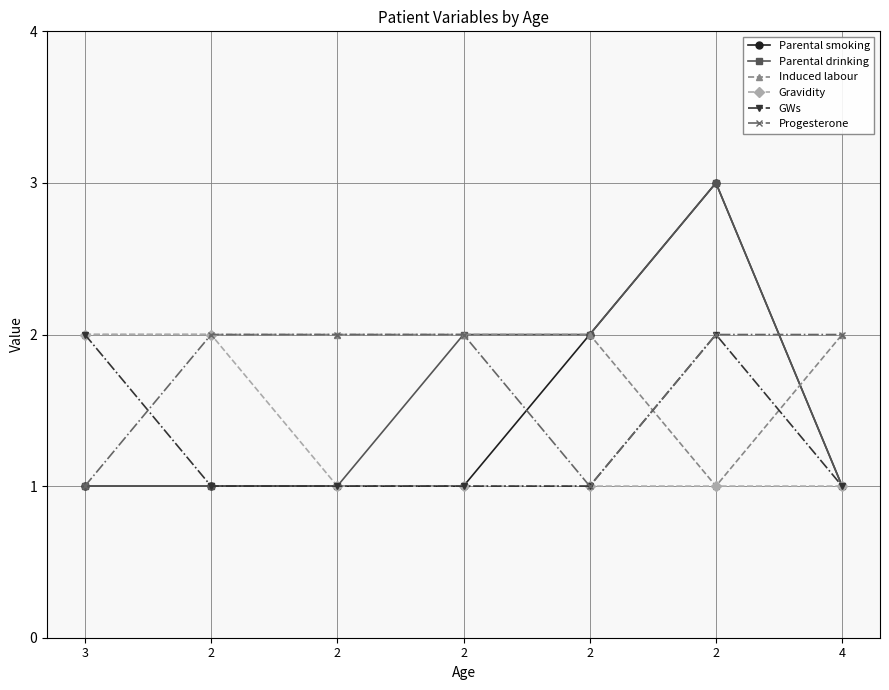

What are all the series names shown in the legend?

Parental smoking, Parental drinking, Induced labour, Gravidity, GWs, Progesterone